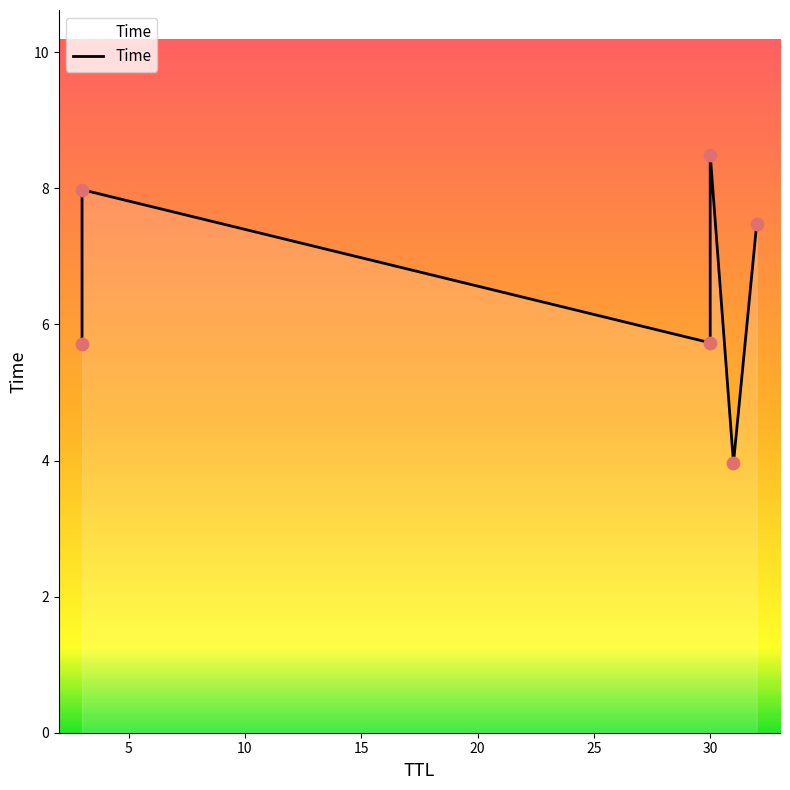

Which has a higher value, 3 or 31?

3